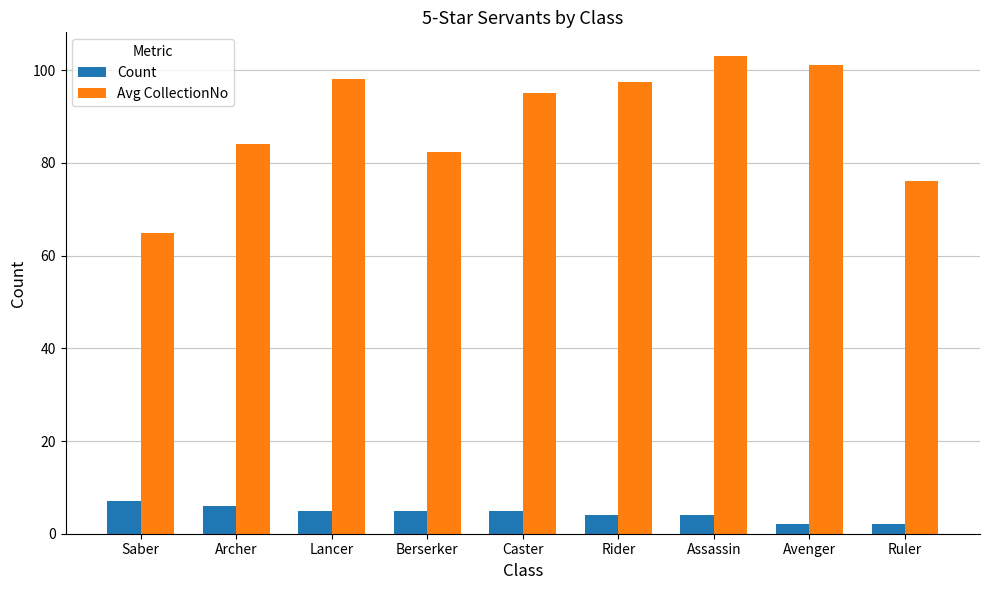

Which series has the largest total across all categories?

Avg CollectionNo